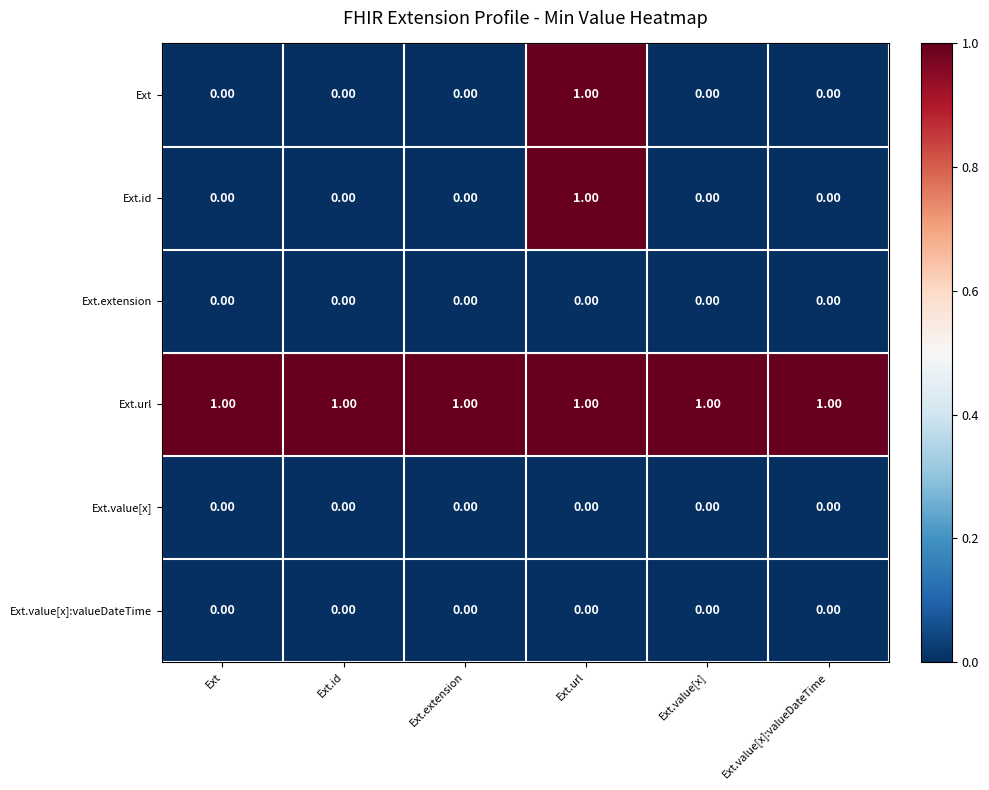

What is the difference between the highest and lowest values at Ext.url?

1